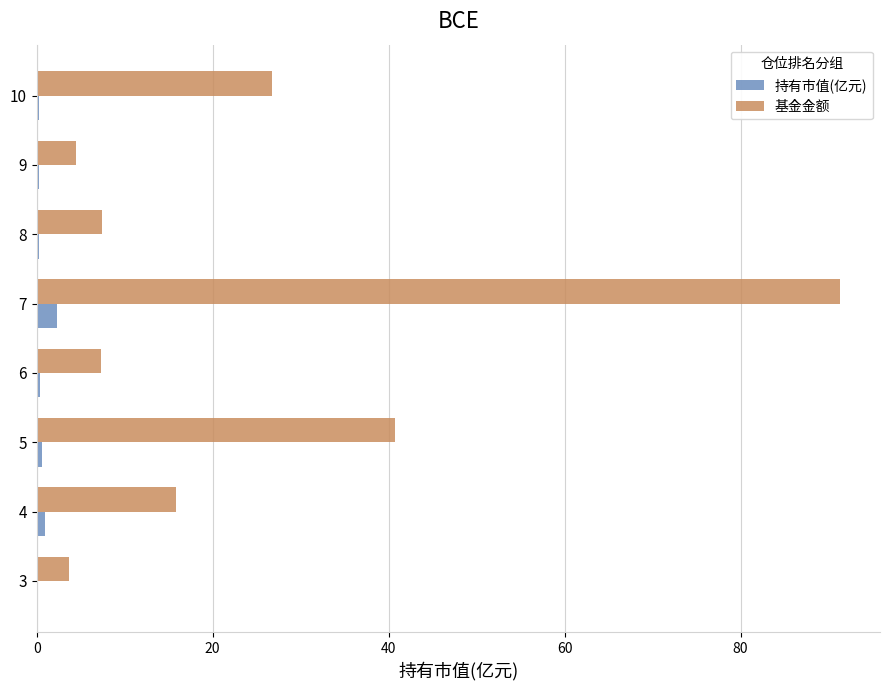

What are all the series names shown in the legend?

持有市值(亿元), 基金金额